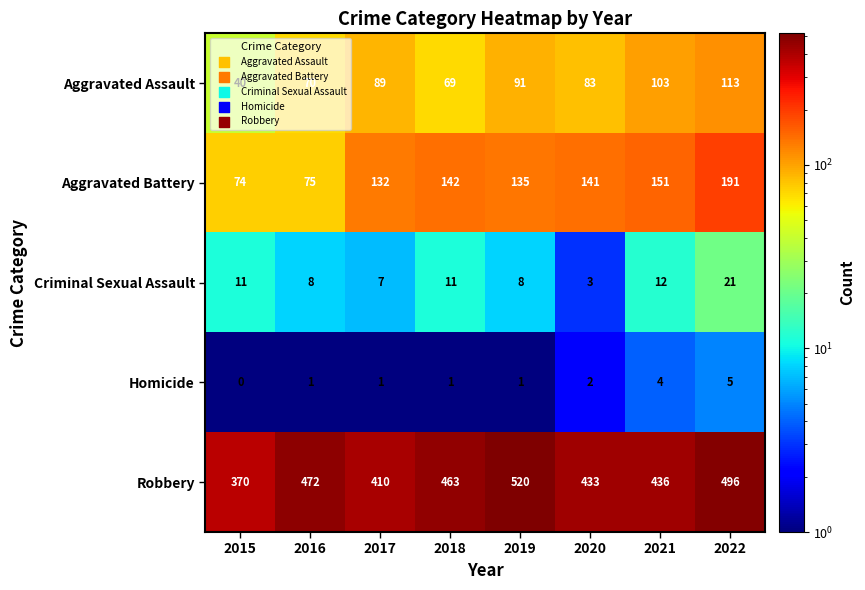

What is the approximate value of Robbery at 2022?

496